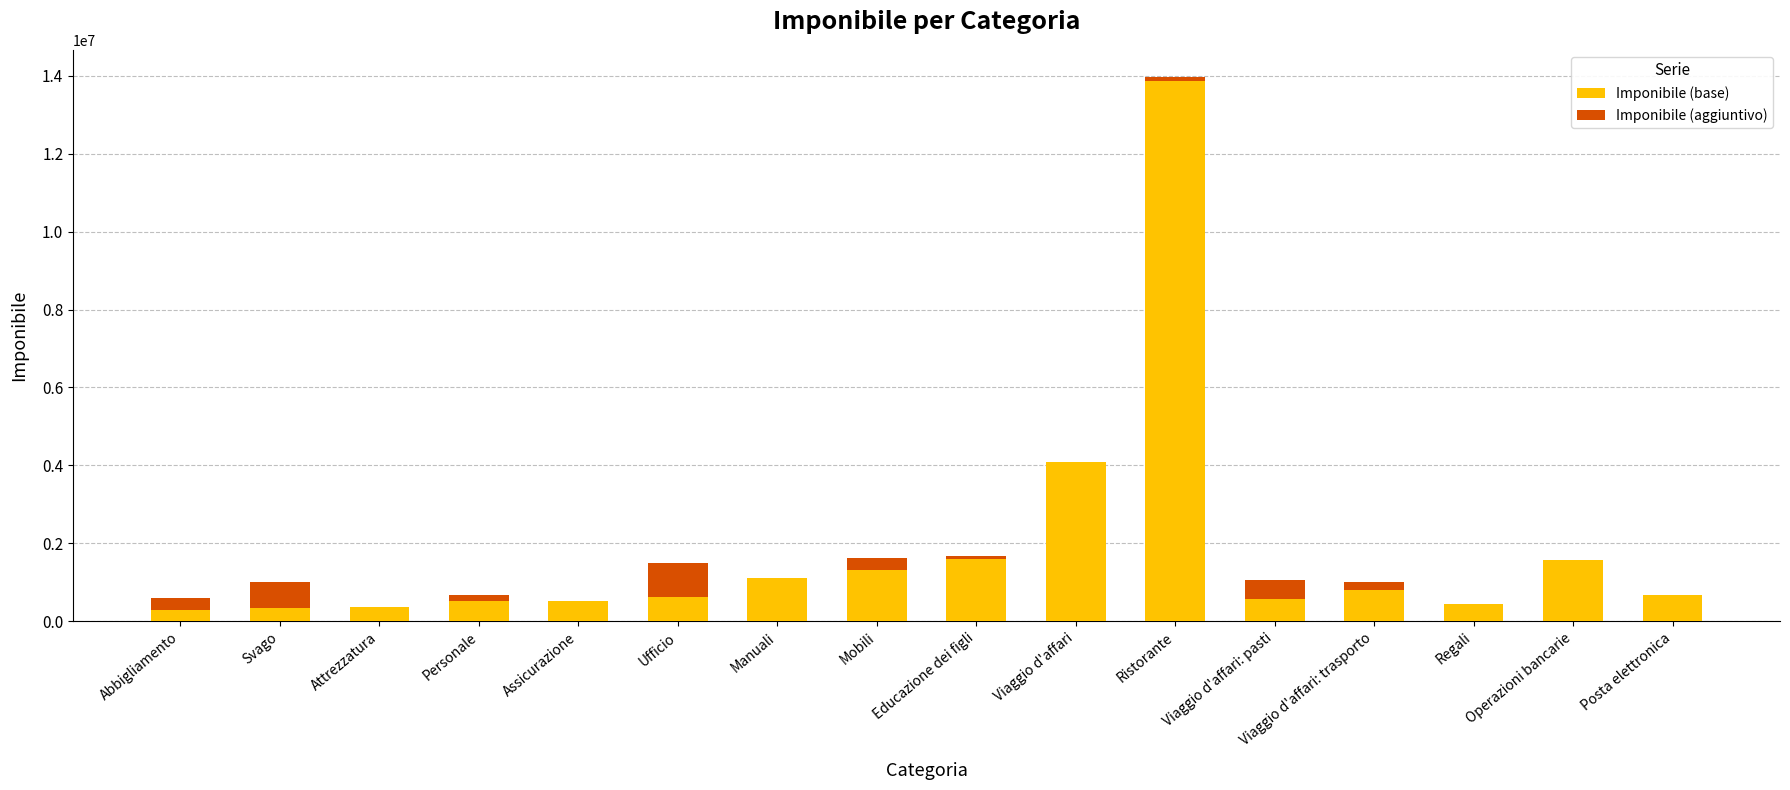

The value of Imponibile (base) at Viaggio d'affari: pasti is 566000. True or false?

True